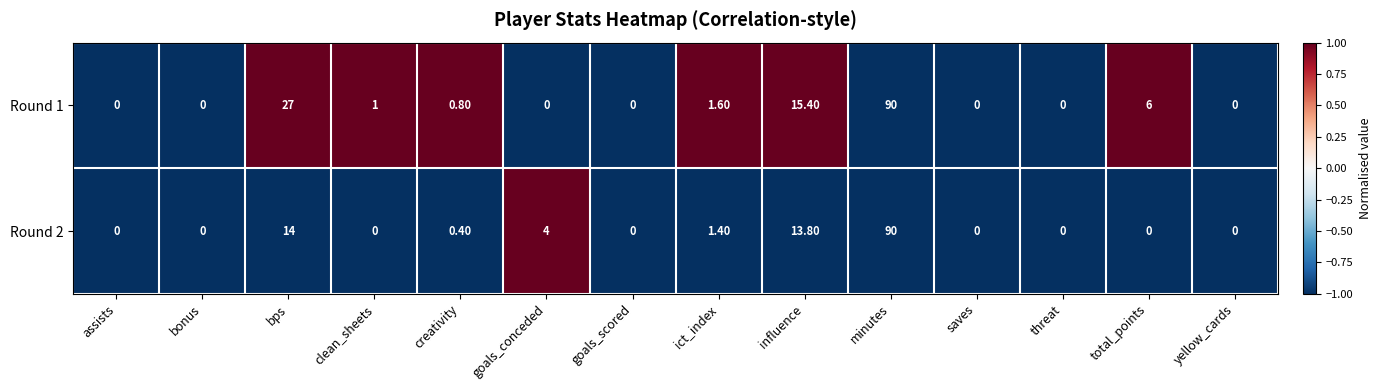

At which category does the chart reach its peak across all series?

minutes